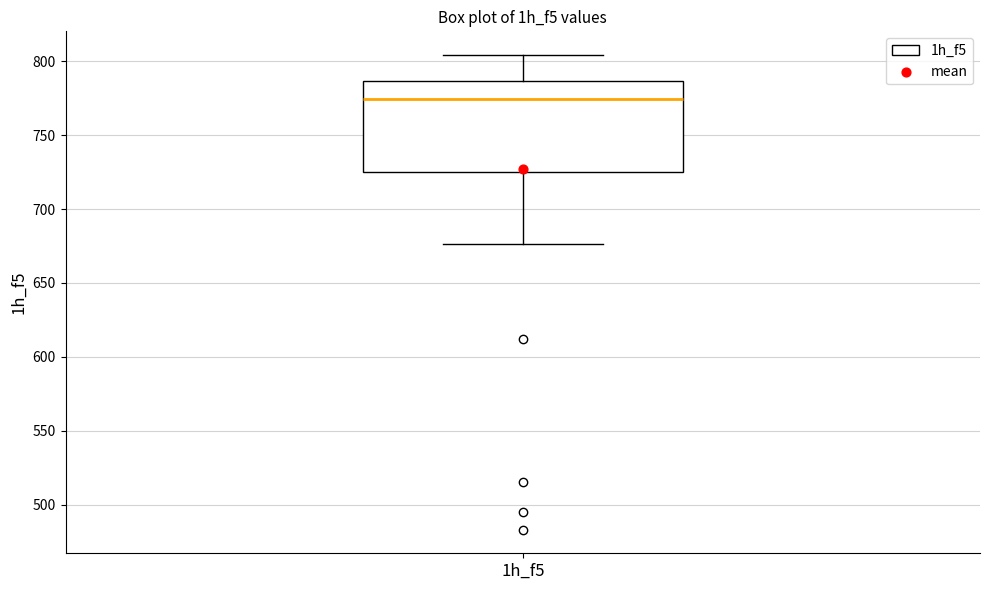

Transcribe this box plot: give where the median line is, the range the box spans, and where the two whiskers end, as read against the y-axis. The values are not printed on the chart, so give them approximately, as read against the axis.

median 775, box 725 to 785, whiskers 675 to 805